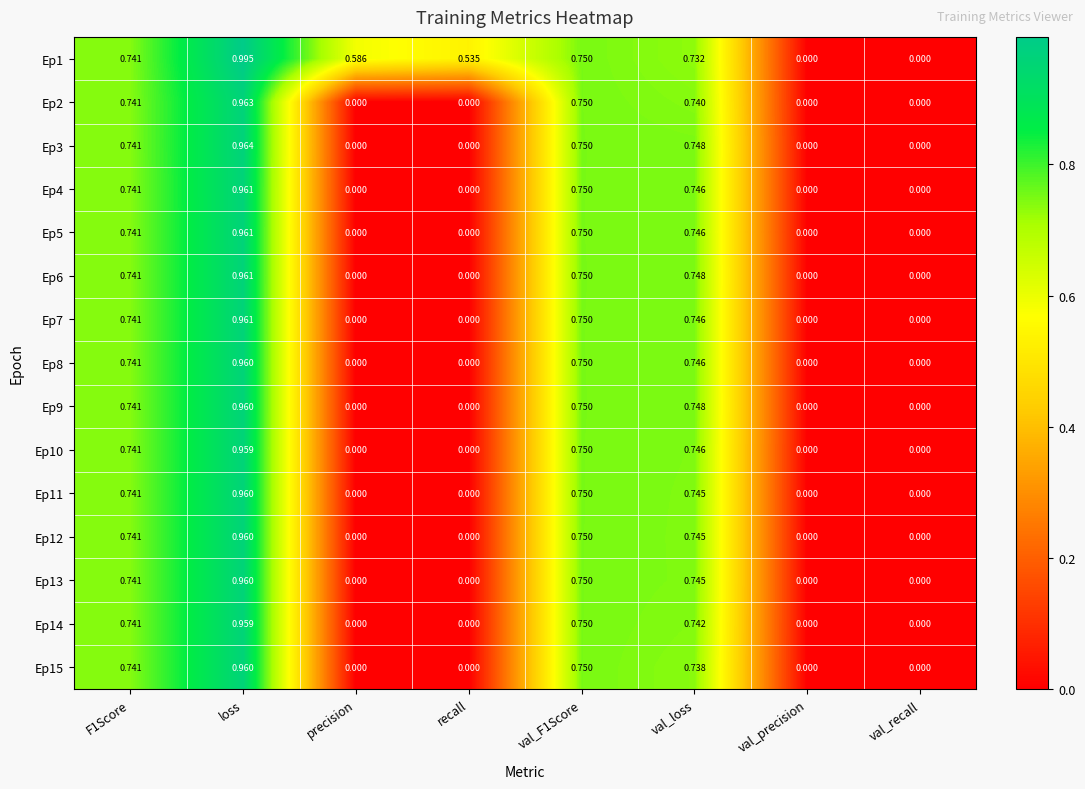

At which category is the sum across all series the highest?

loss